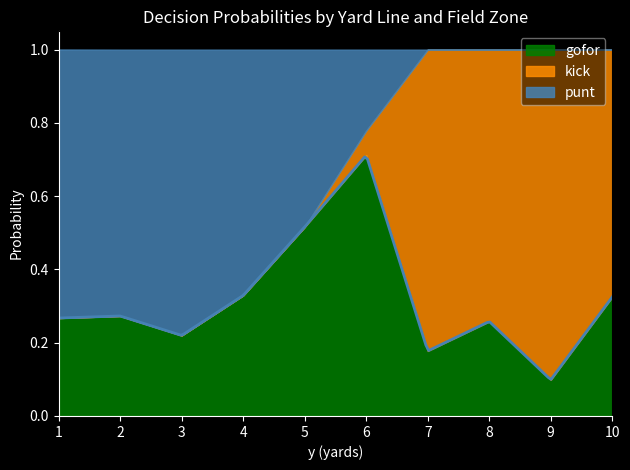

Does the chart have visible grid lines?

No